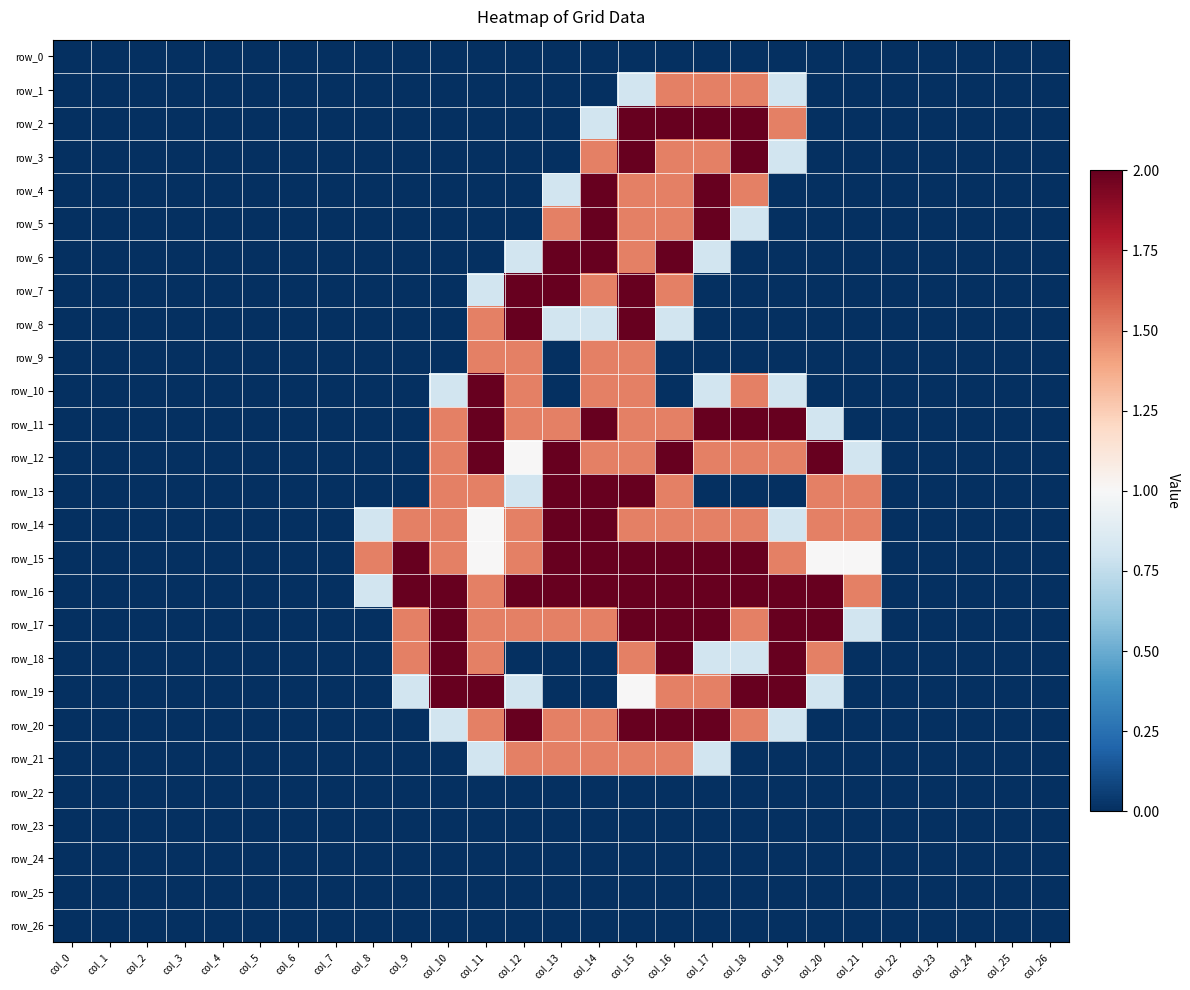

At which category is the sum across all series the highest?

col_15